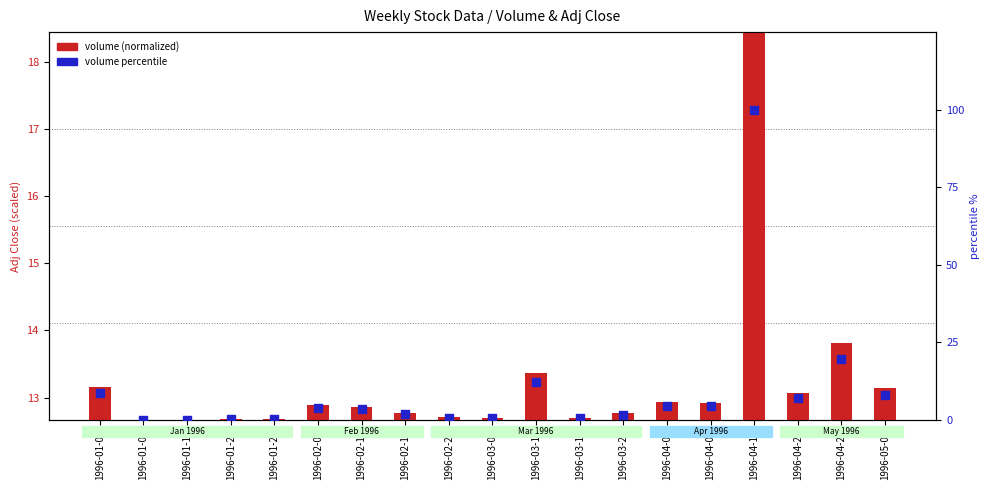

Which series reaches the maximum Y coordinate?

volume percentile